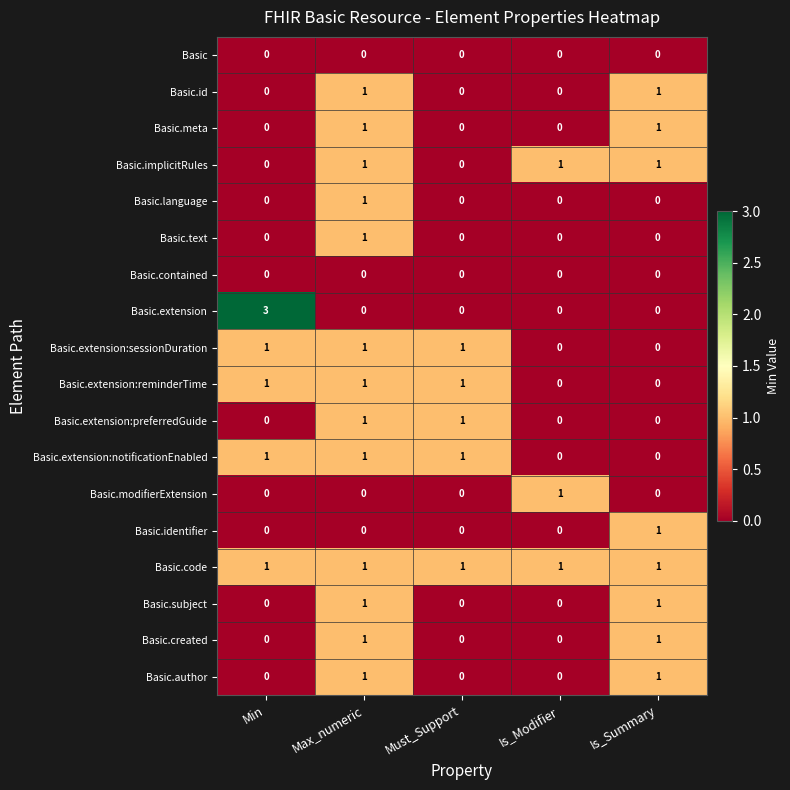

Count the Basic.modifierExtension values in the range 0 to 1.

5